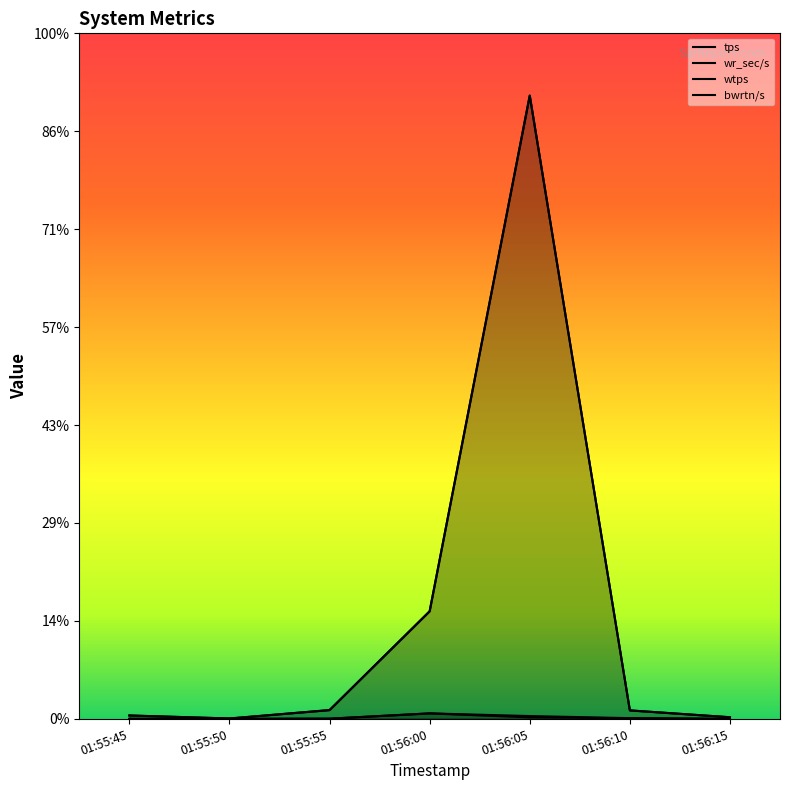

Reading left to right, what are all the values shown in this chart?

tps: 01:55:45=1.4	01:55:50=1.2	01:55:55=7.8	01:56:00=278.6	01:56:05=141.8	01:56:10=34.4	01:56:15=0.4
wr_sec/s: 01:55:45=171.2	01:55:50=17.6	01:55:55=446.4	01:56:00=5491.2	01:56:05=31822.4	01:56:10=430.4	01:56:15=81.6
wtps: 01:55:45=1.4	01:55:50=0.6	01:55:55=7.8	01:56:00=278.4	01:56:05=75.4	01:56:10=28.8	01:56:15=0.4
bwrtn/s: 01:55:45=171.2	01:55:50=17.6	01:55:55=446.4	01:56:00=5491.2	01:56:05=31822.4	01:56:10=430.4	01:56:15=81.6